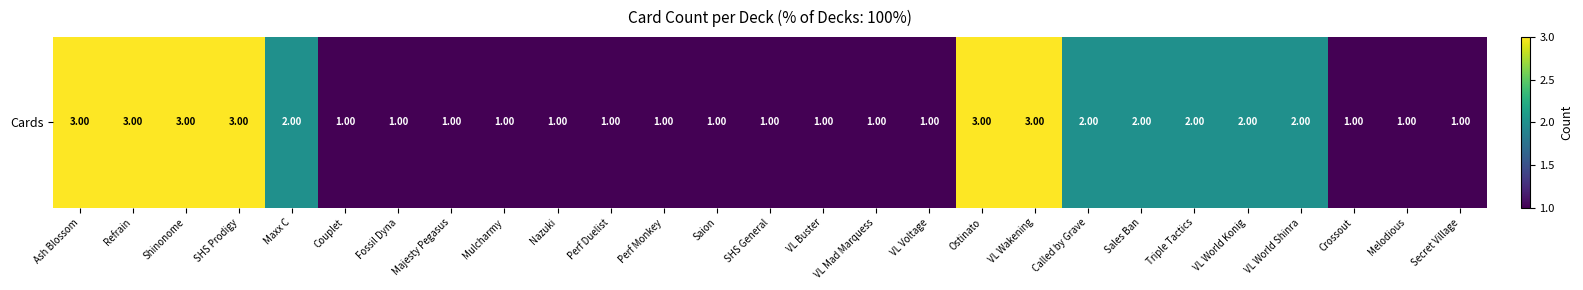

The value at VL World Shinra is 2. True or false?

True